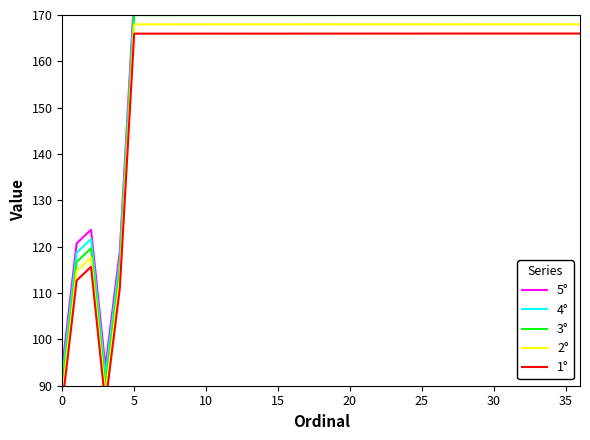

At which label does 3° first exceed 169?

5